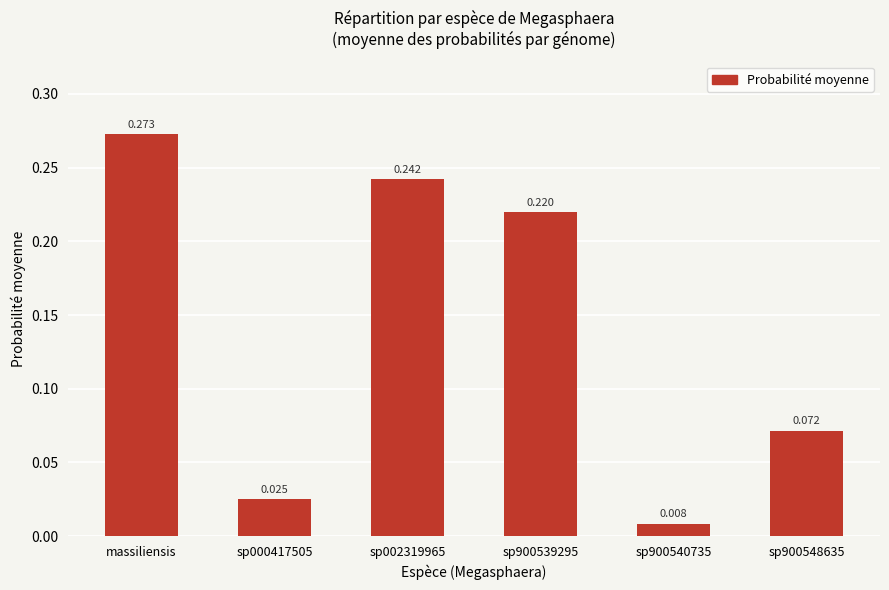

Rank the categories by value from lowest to highest.

sp900540735, sp000417505, sp900548635, sp900539295, sp002319965, massiliensis